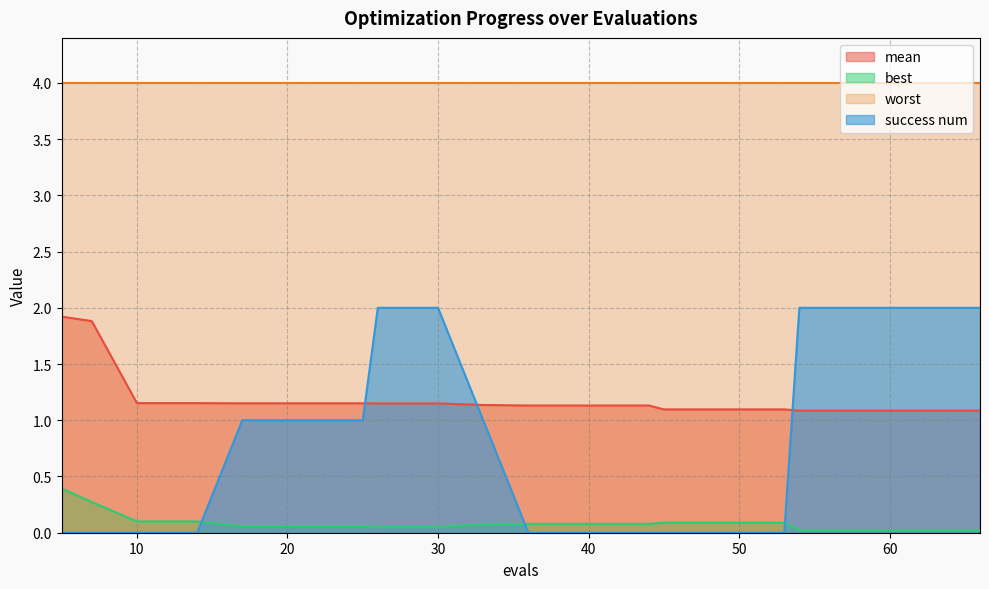

True or false: worst and best intersect in this chart.

False